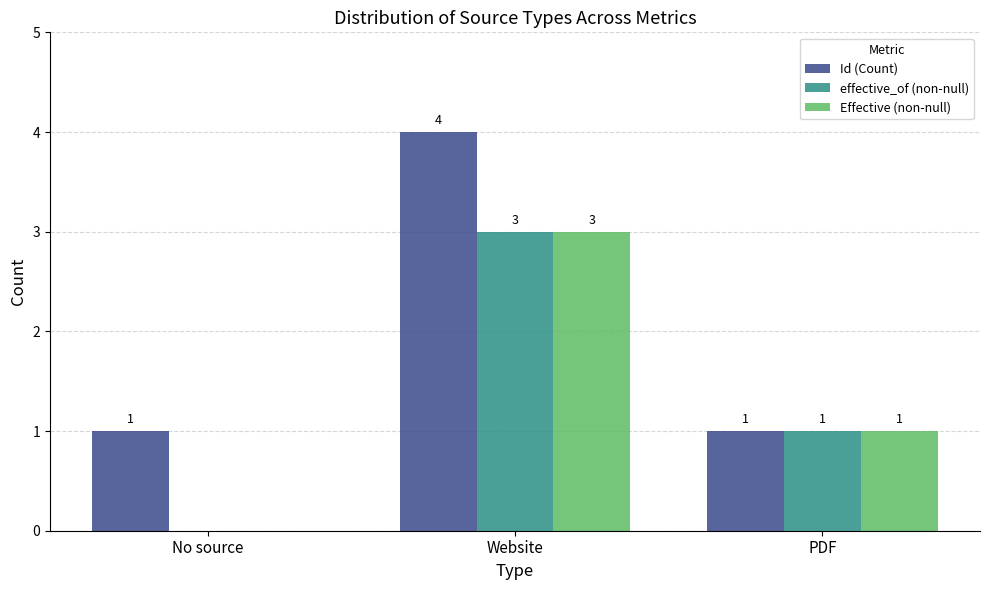

What is the sum of all Effective (non-null) values?

4